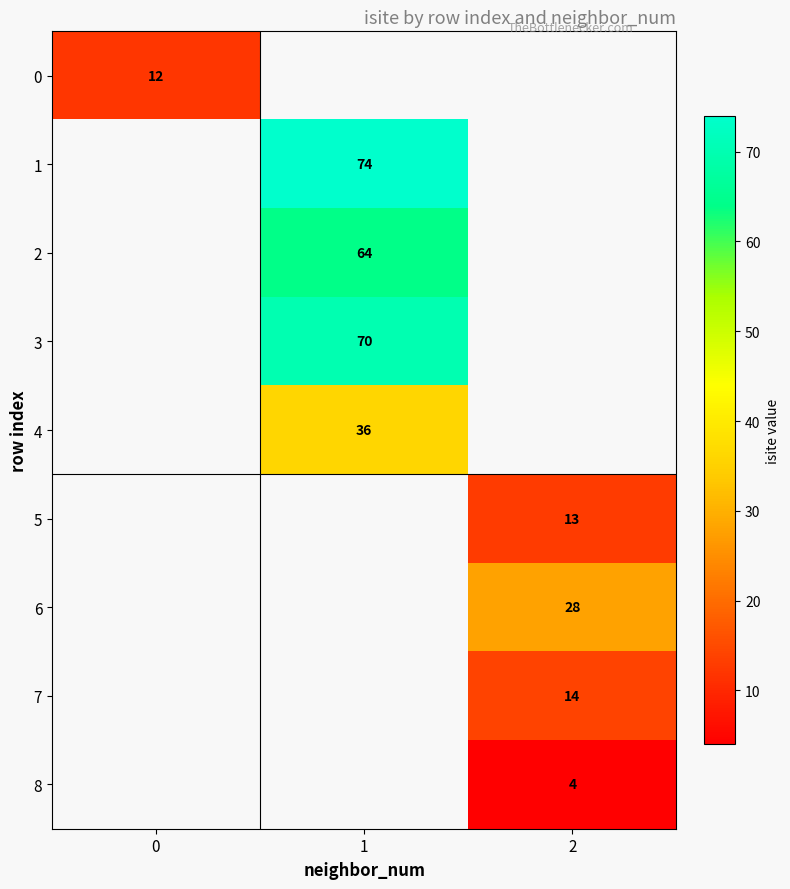

Is it true that 5 equals 18 at 2?

False